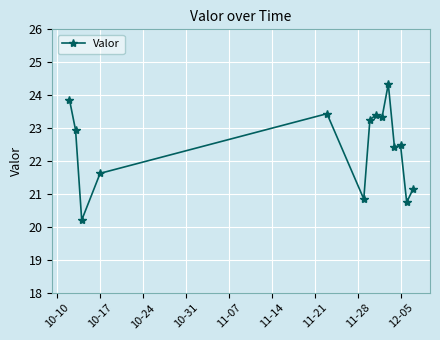

How many values exceed 22?

9